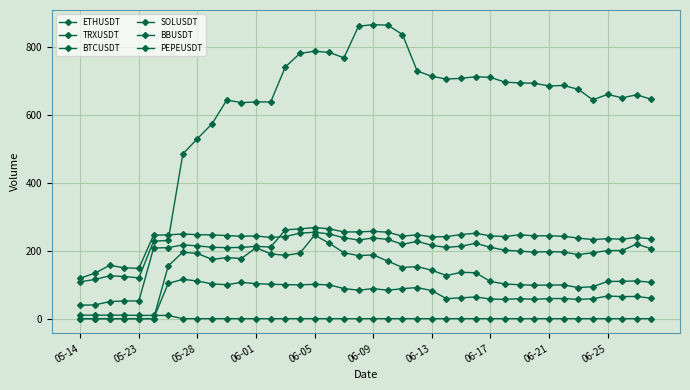

Which series has the widest spread of values?

BTCUSDT